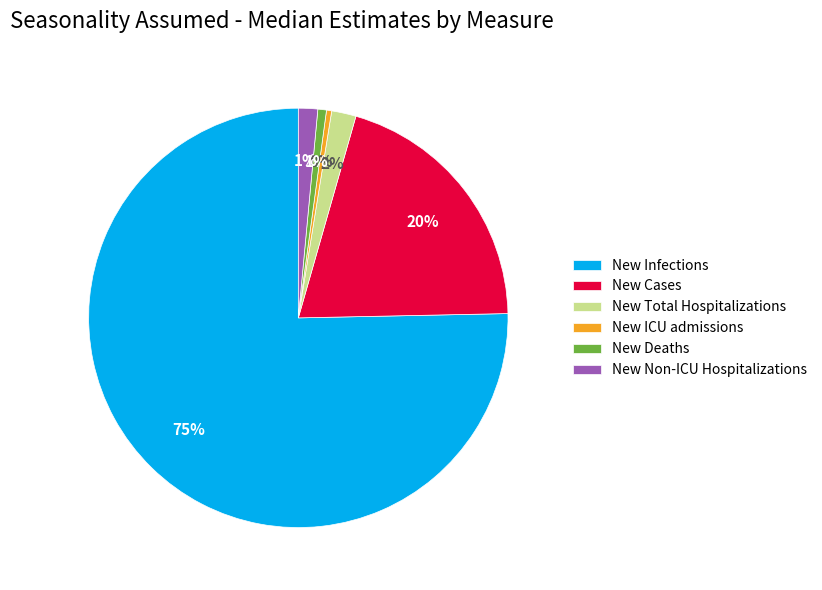

To the nearest percent, what percentage of the pie is New Cases?

20%